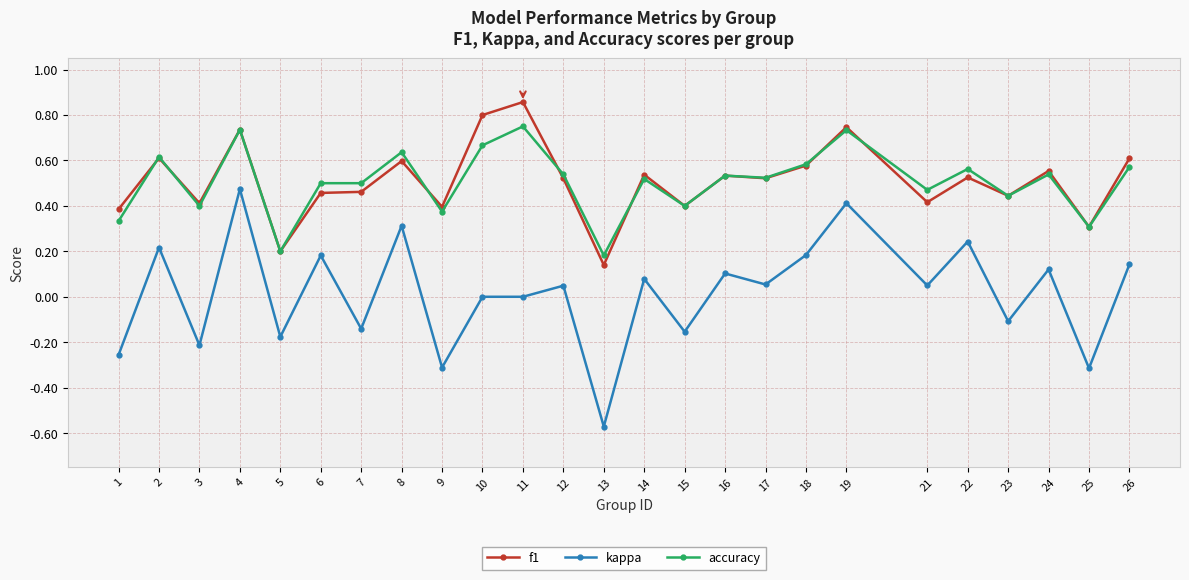

The f1 series shows 0.5 at 14. True or false?

True